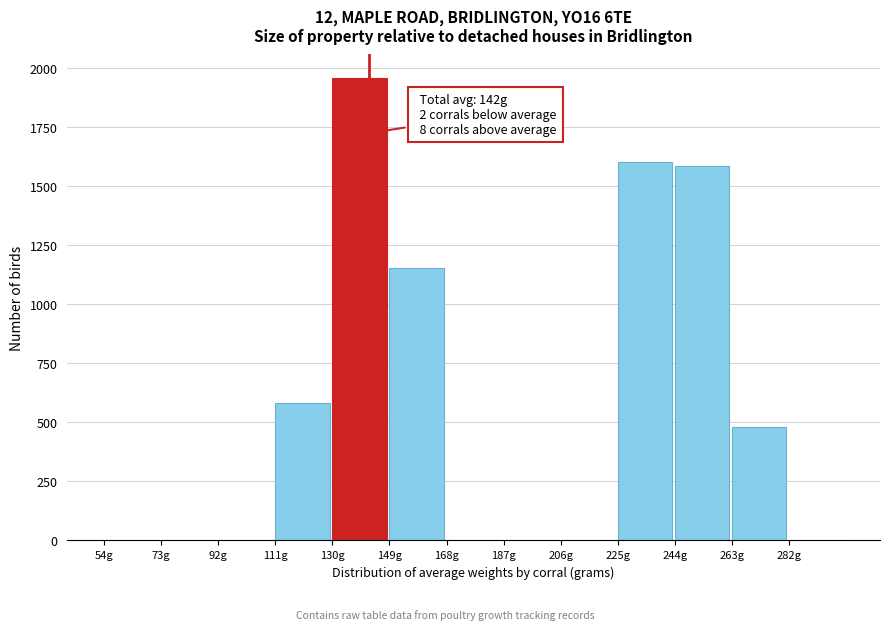

Reading left to right, extract all data points from this chart.

54g=0	73g=0	92g=0	111g=580	130g=1958	149g=1151	168g=0	187g=0	206g=0	225g=1602	244g=1586	263g=480	282g=0